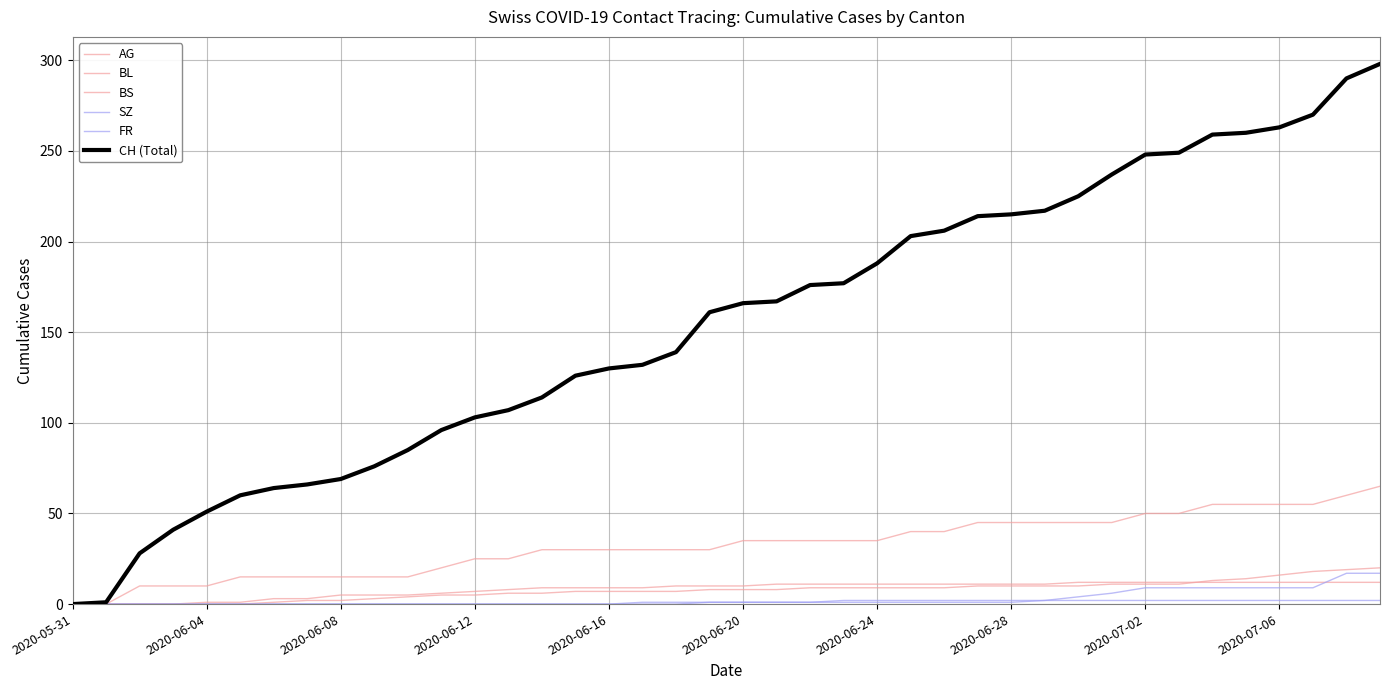

Is this an area chart (filled region under the line)?

No